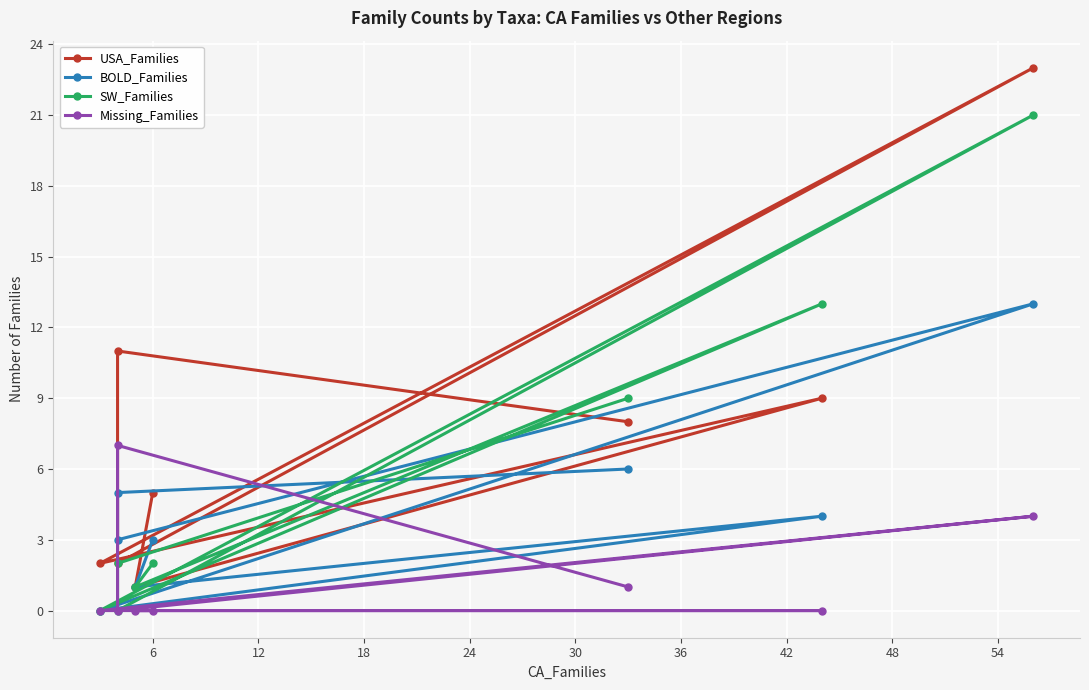

What is the difference between the SW_Families values at 30 and 18?

8